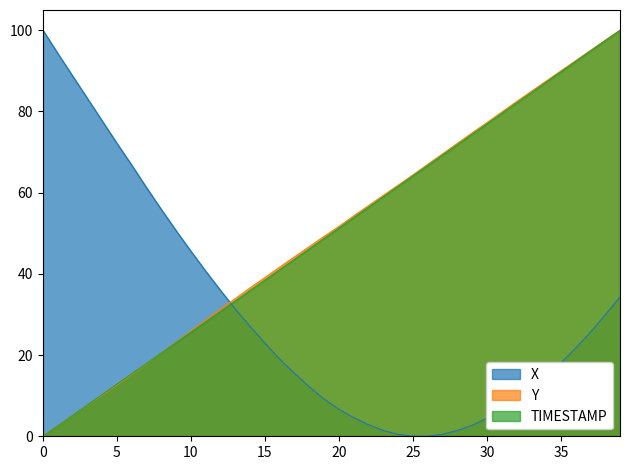

How many lines are shown in the chart?

3